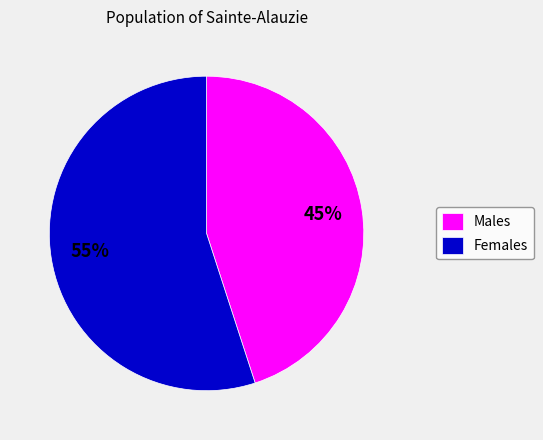

To the nearest percent, what is the difference between the Females and Males slice percentages?

10%